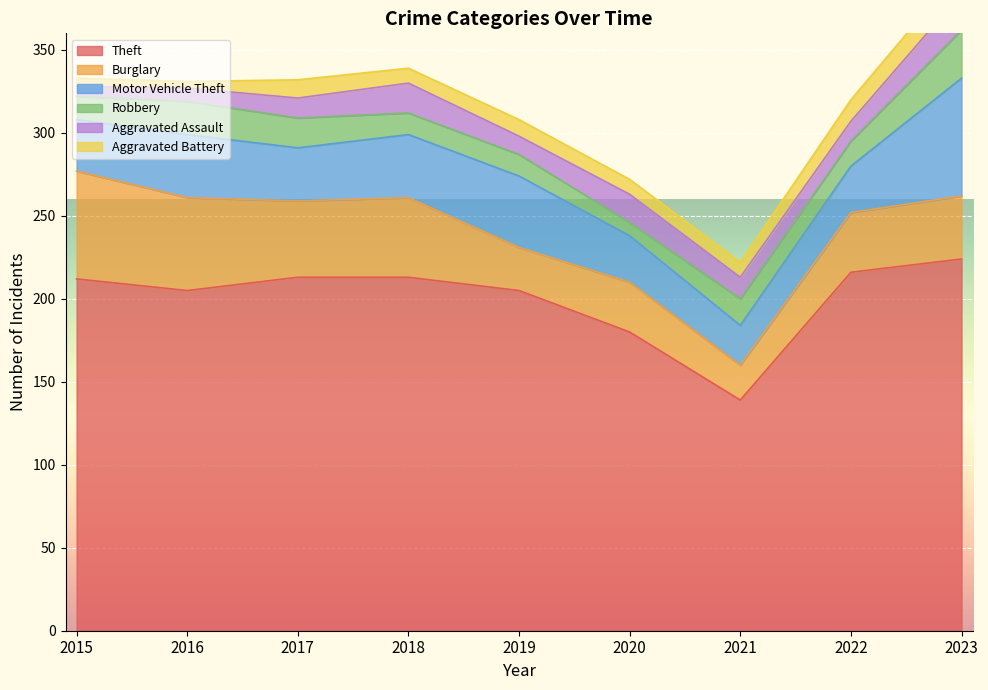

At which category does the chart reach its minimum across all series?

2016